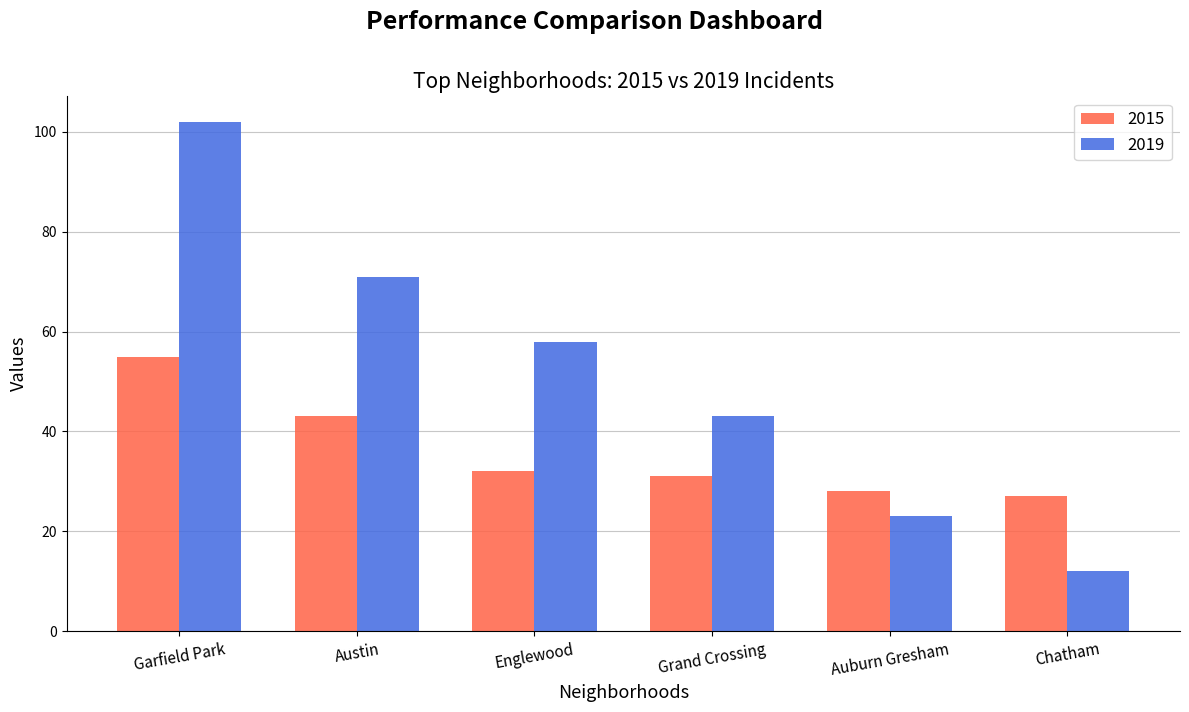

How many bars are there in total?

12